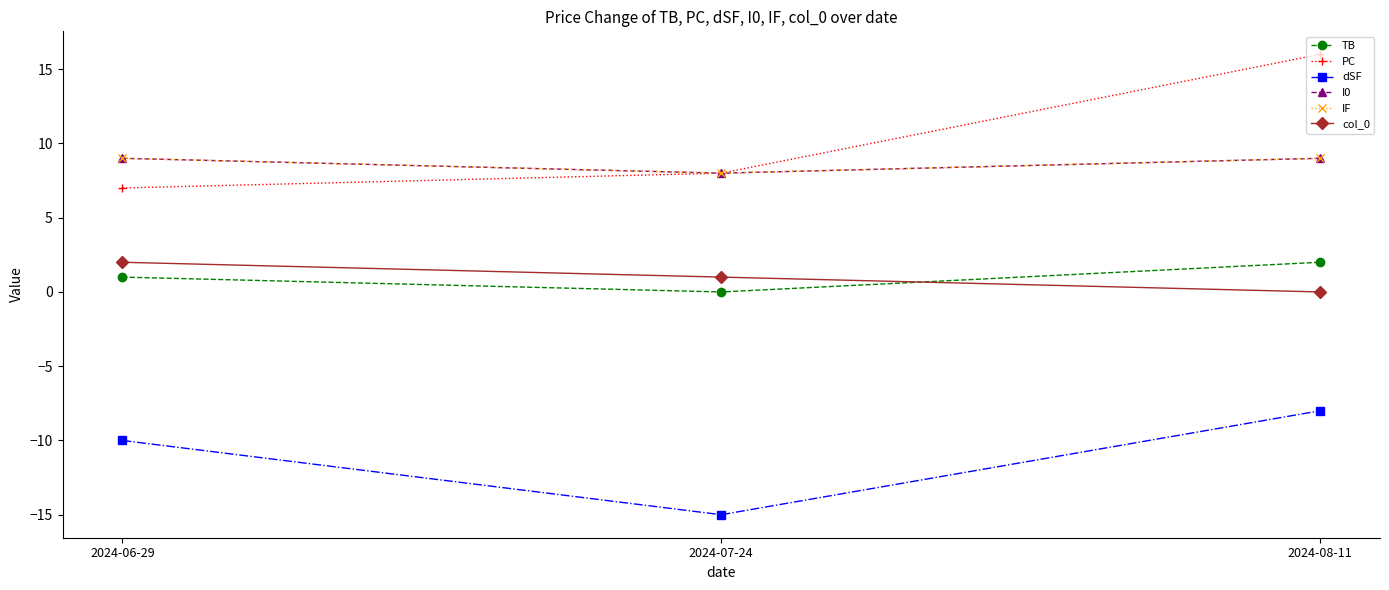

Is this an area chart (filled region under the line)?

No